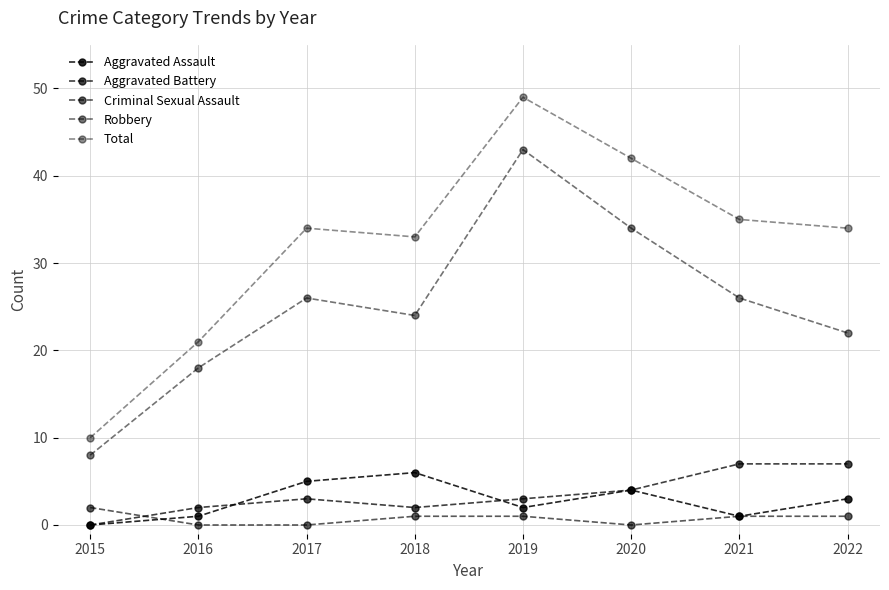

Count the number of categories in the chart.

8